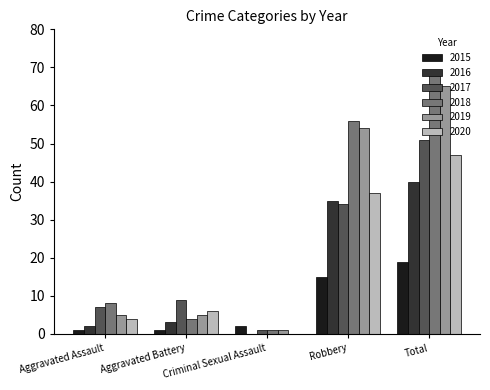

What is the total value across all series at Total?

291